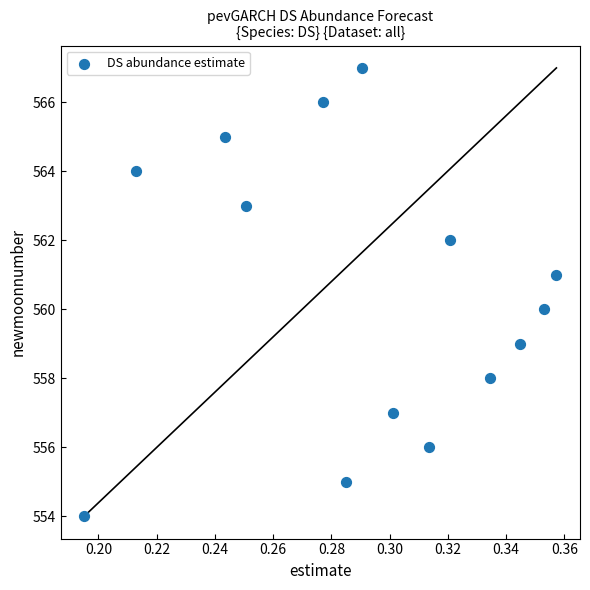

What is the range of Y values (max minus min)?

13